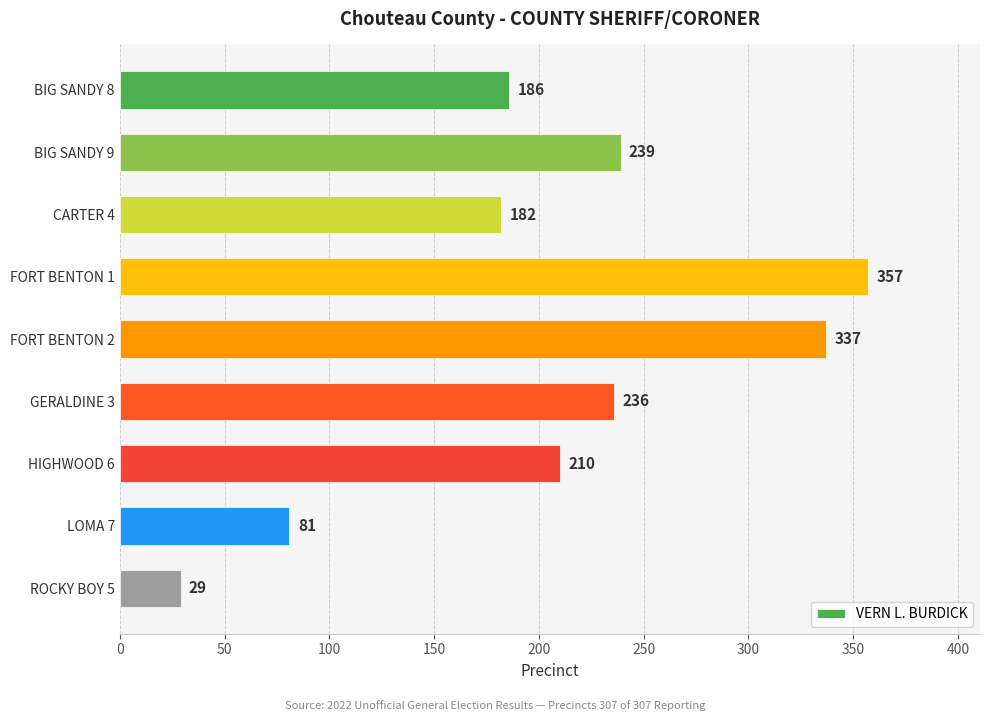

List the labels in order of value, largest first.

FORT BENTON 1, FORT BENTON 2, BIG SANDY 9, GERALDINE 3, HIGHWOOD 6, BIG SANDY 8, CARTER 4, LOMA 7, ROCKY BOY 5